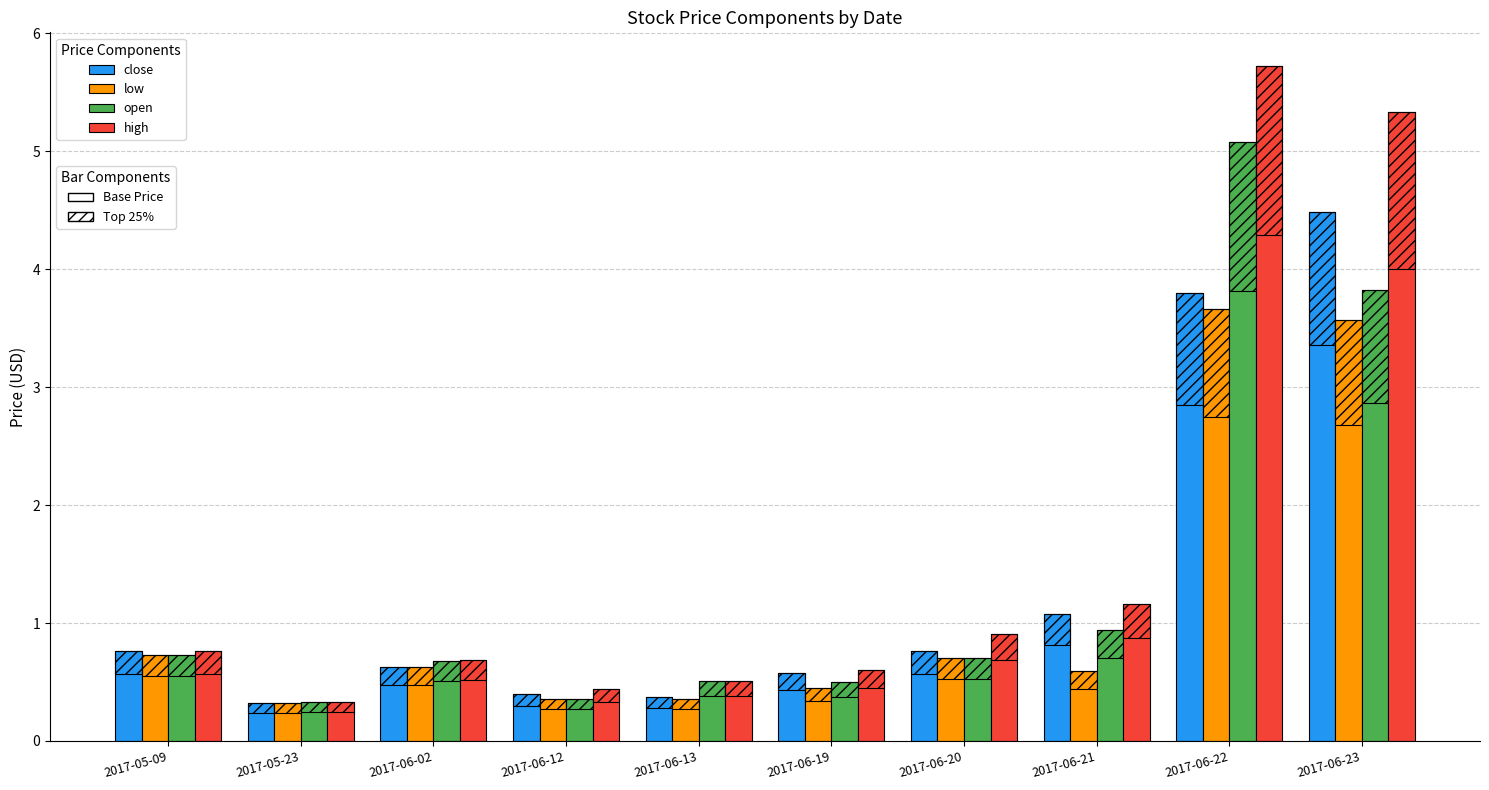

At which category is the sum across all series the highest?

2017-06-22